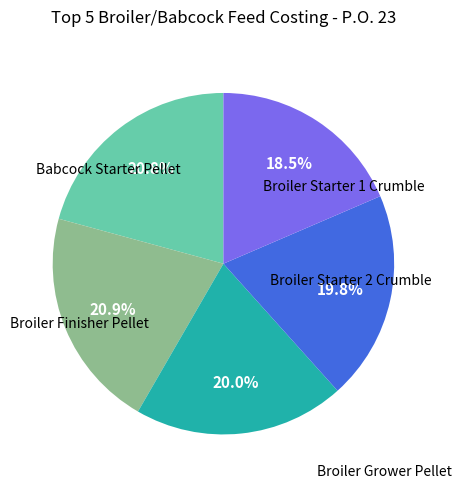

Is there any slice that represents more than half of the pie?

No